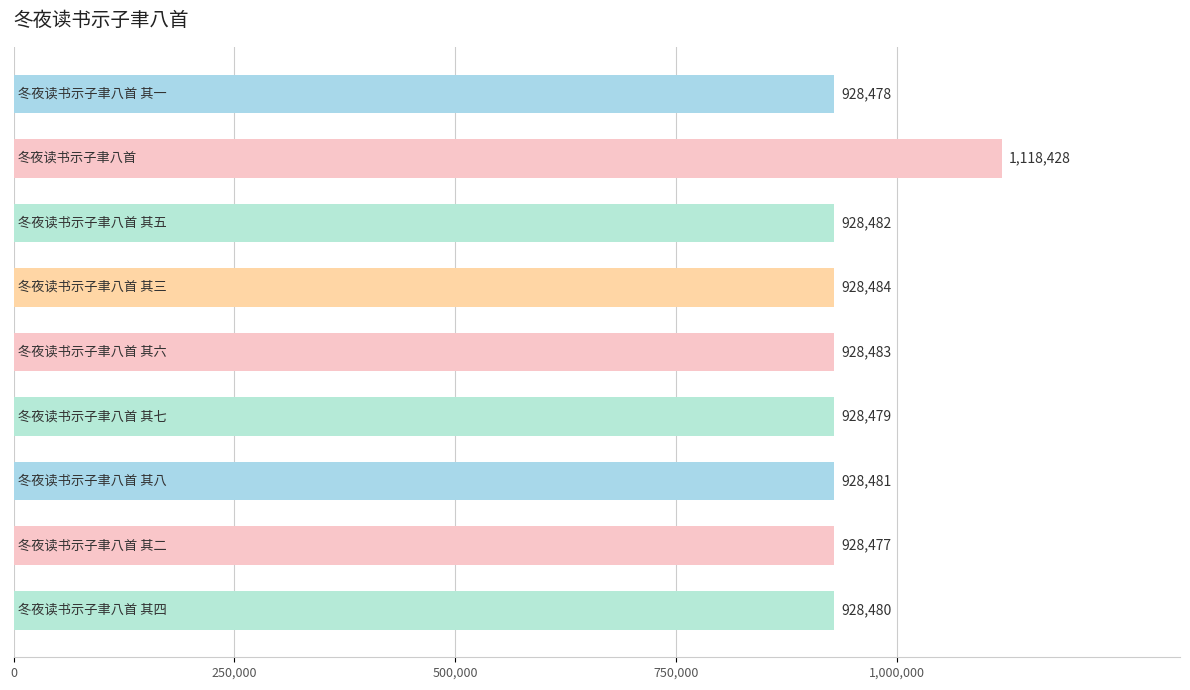

What is the value of the 7th bar from the top?

928481